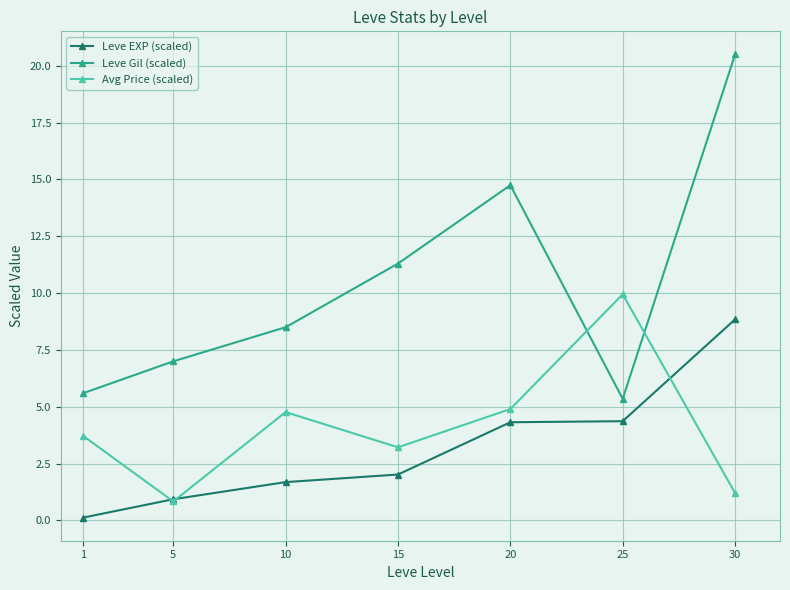

Does the chart display data point markers on the line(s)?

Yes